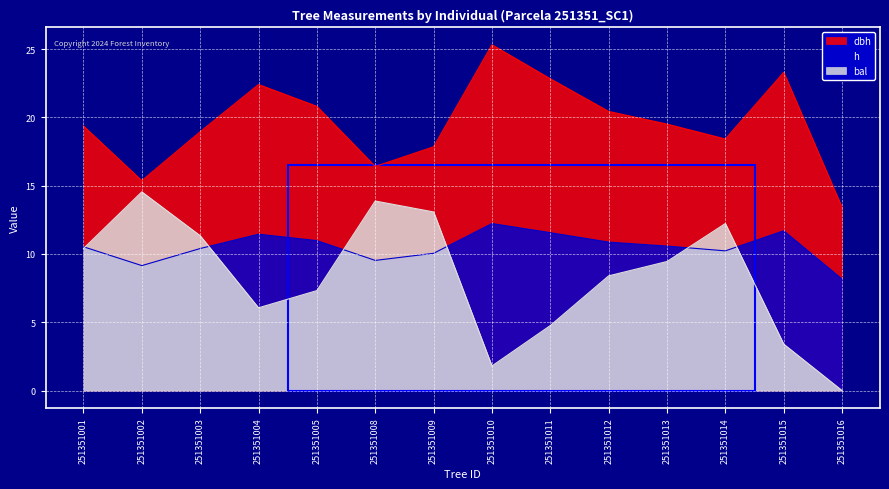

What are all the series names shown in the legend?

dbh, h, bal